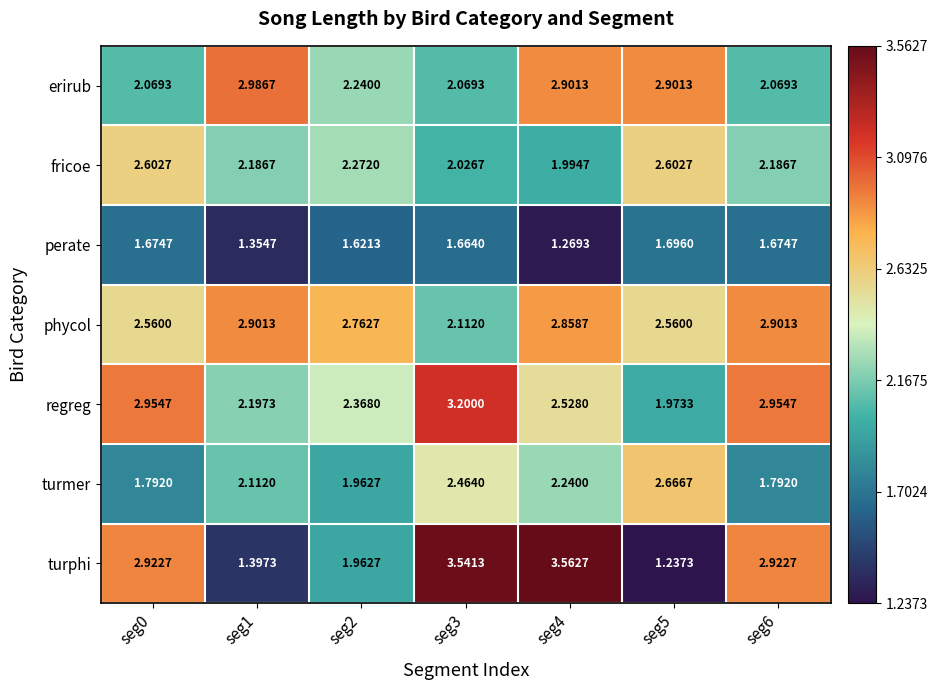

List the series in order of their peak value, lowest first.

perate, fricoe, turmer, phycol, erirub, regreg, turphi